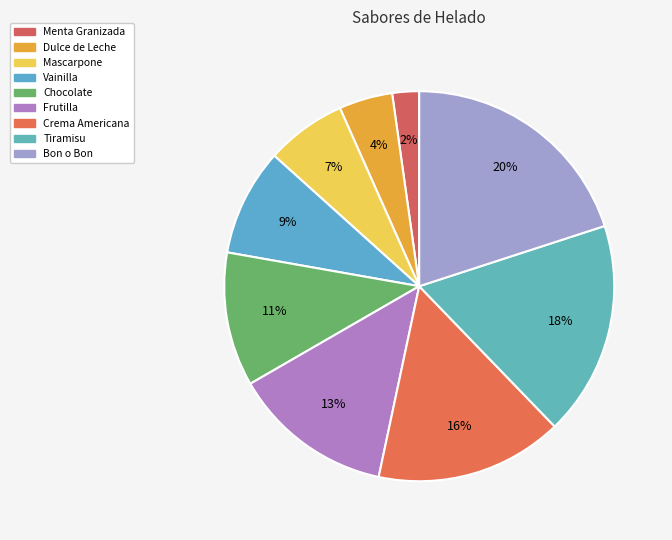

Does any single category account for the majority?

No